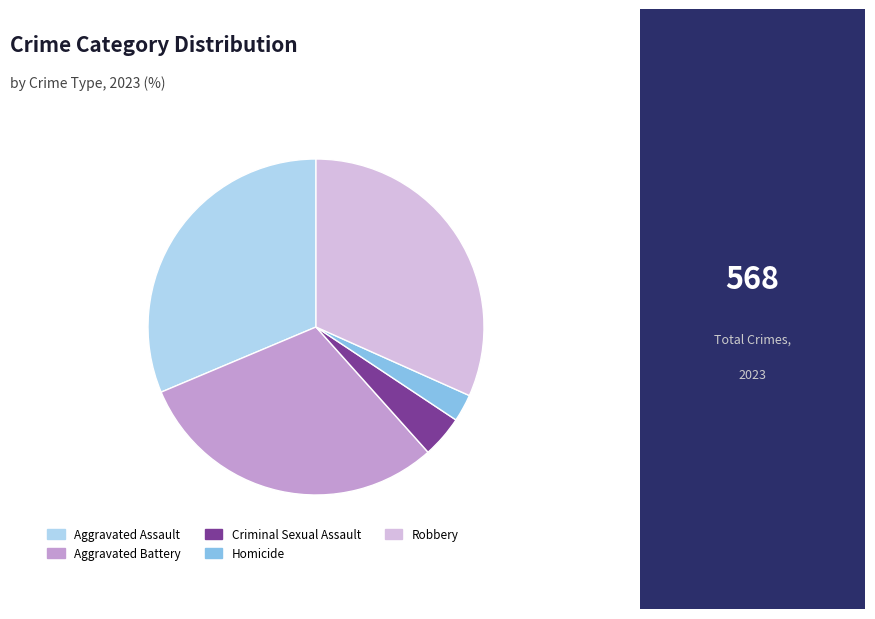

Which slice is the smallest?

Homicide